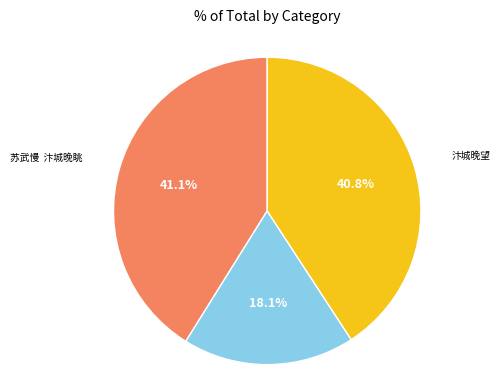

Is there a majority slice in this chart?

No